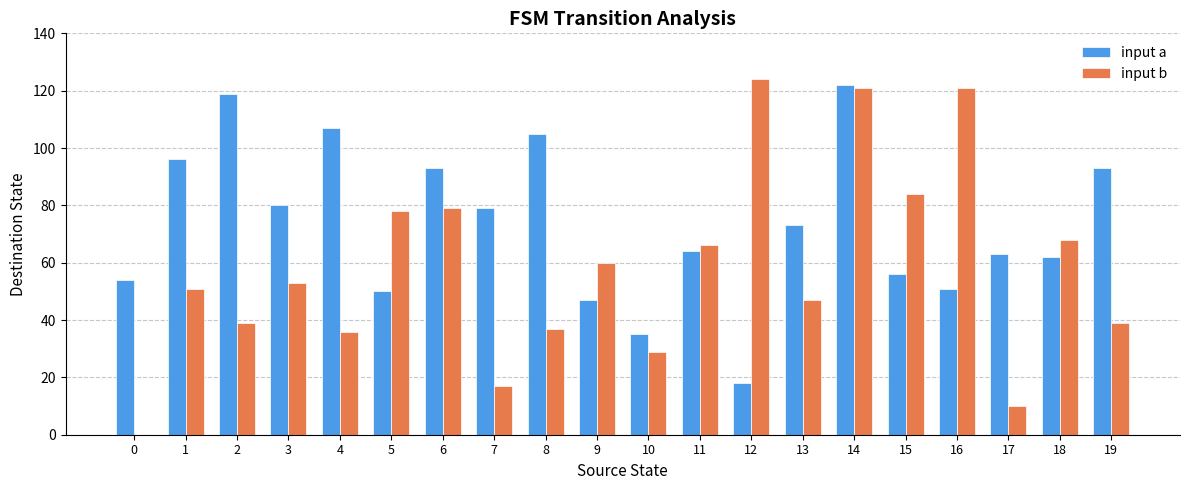

Between 6 and 17, which series saw the biggest shift?

input b